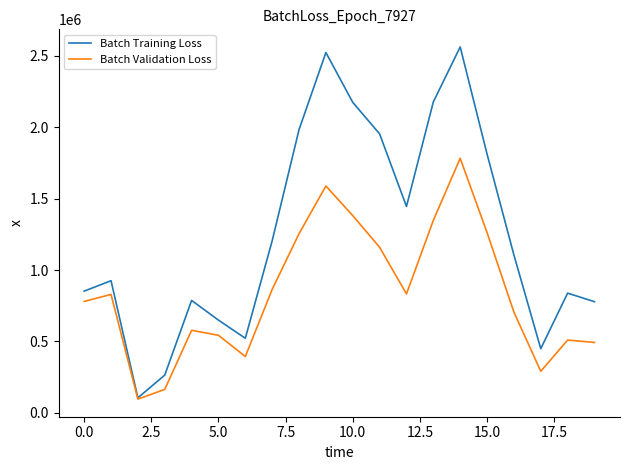

How many lines are shown in the chart?

2